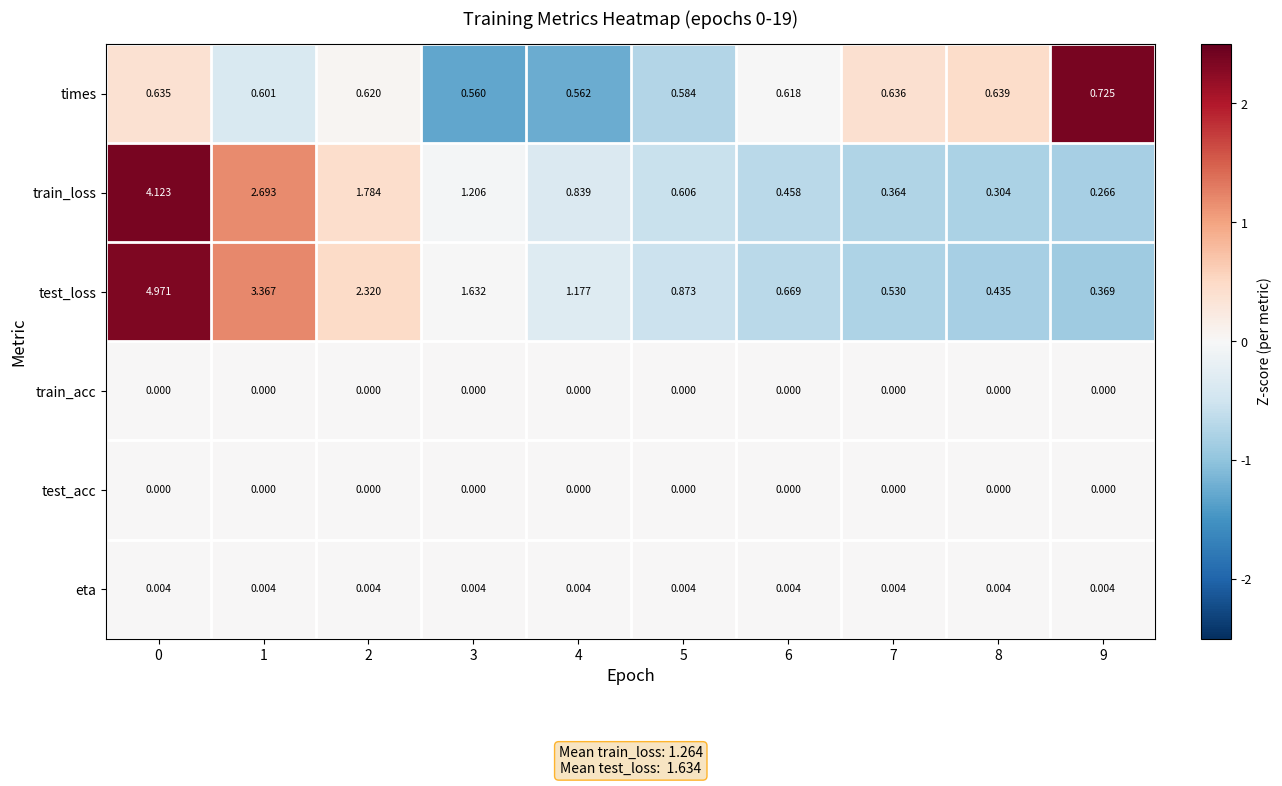

Is the value of train_acc at 8 greater than the value of test_loss at 0?

No